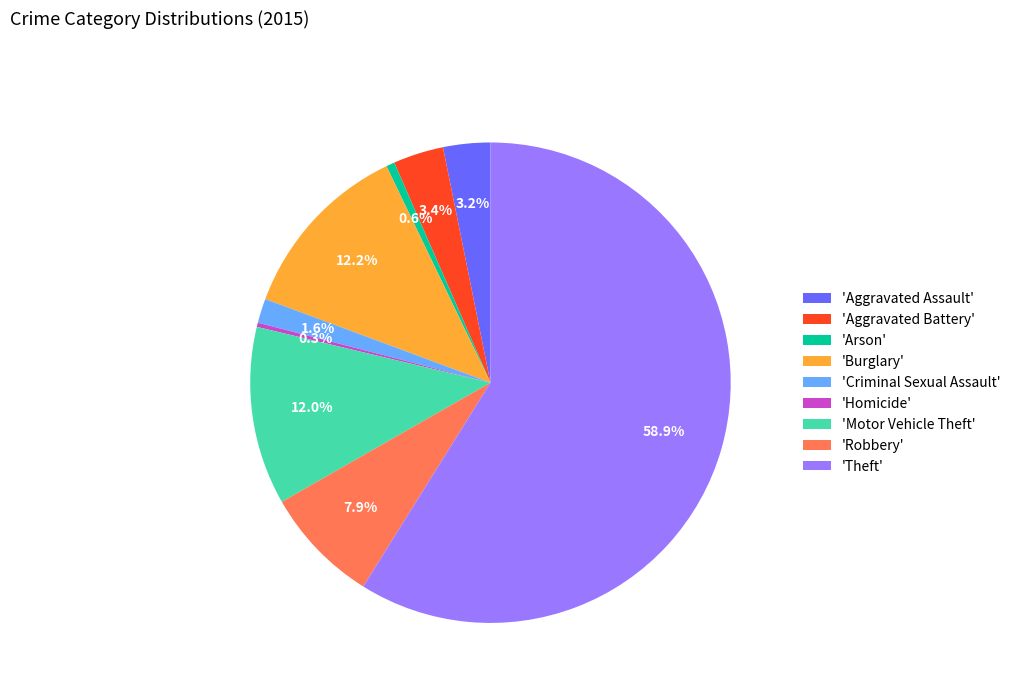

How many slices are in this pie chart?

9